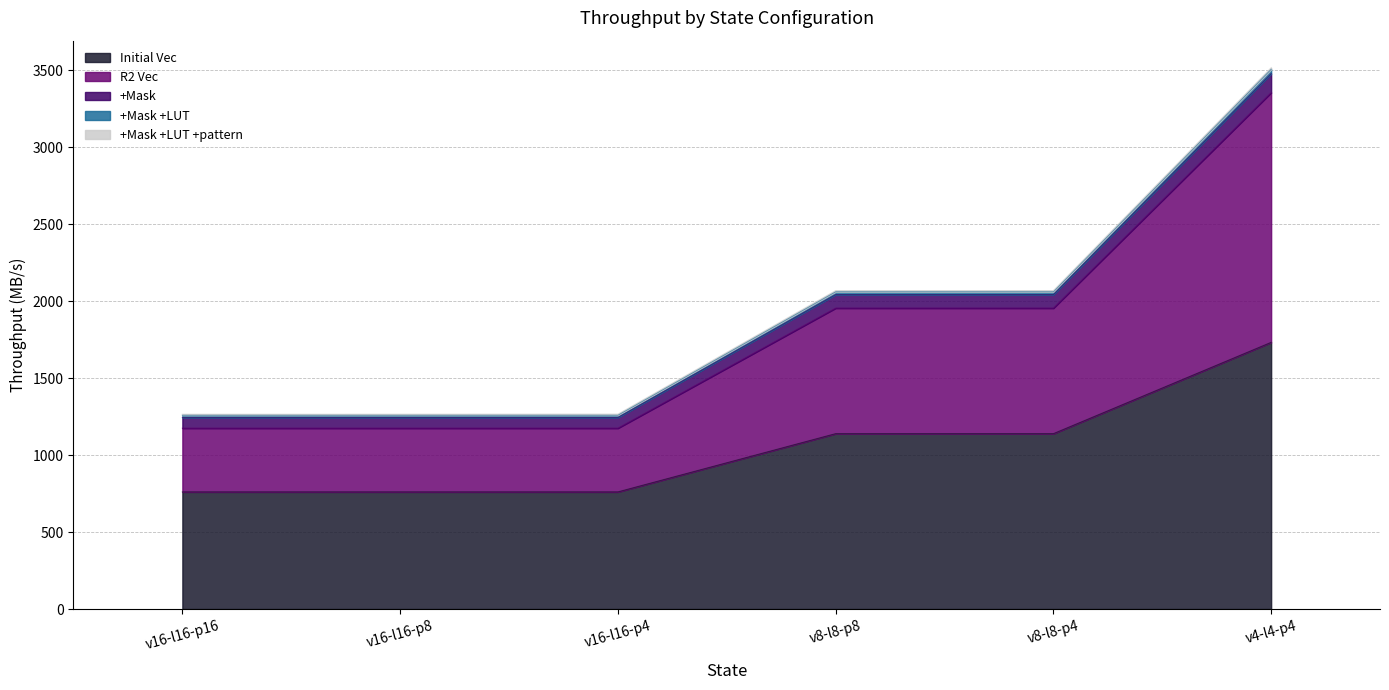

True or false: Initial Vec and +Mask +LUT +pattern intersect in this chart.

False